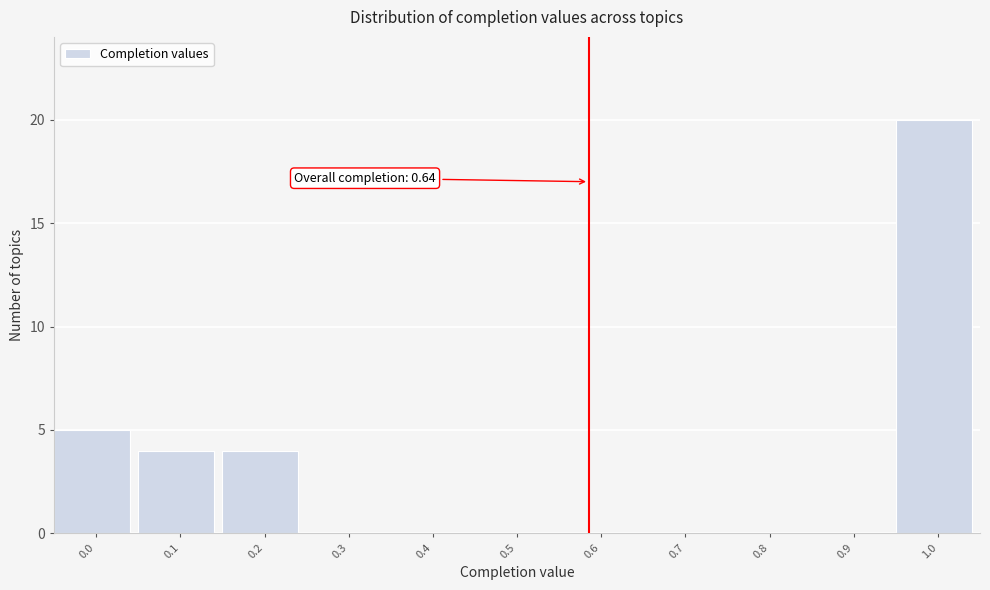

Reading left to right, list all the values displayed in this chart.

0.0=5	0.1=4	0.2=4	0.3=0	0.4=0	0.5=0	0.6=0	0.7=0	0.8=0	0.9=0	1.0=20